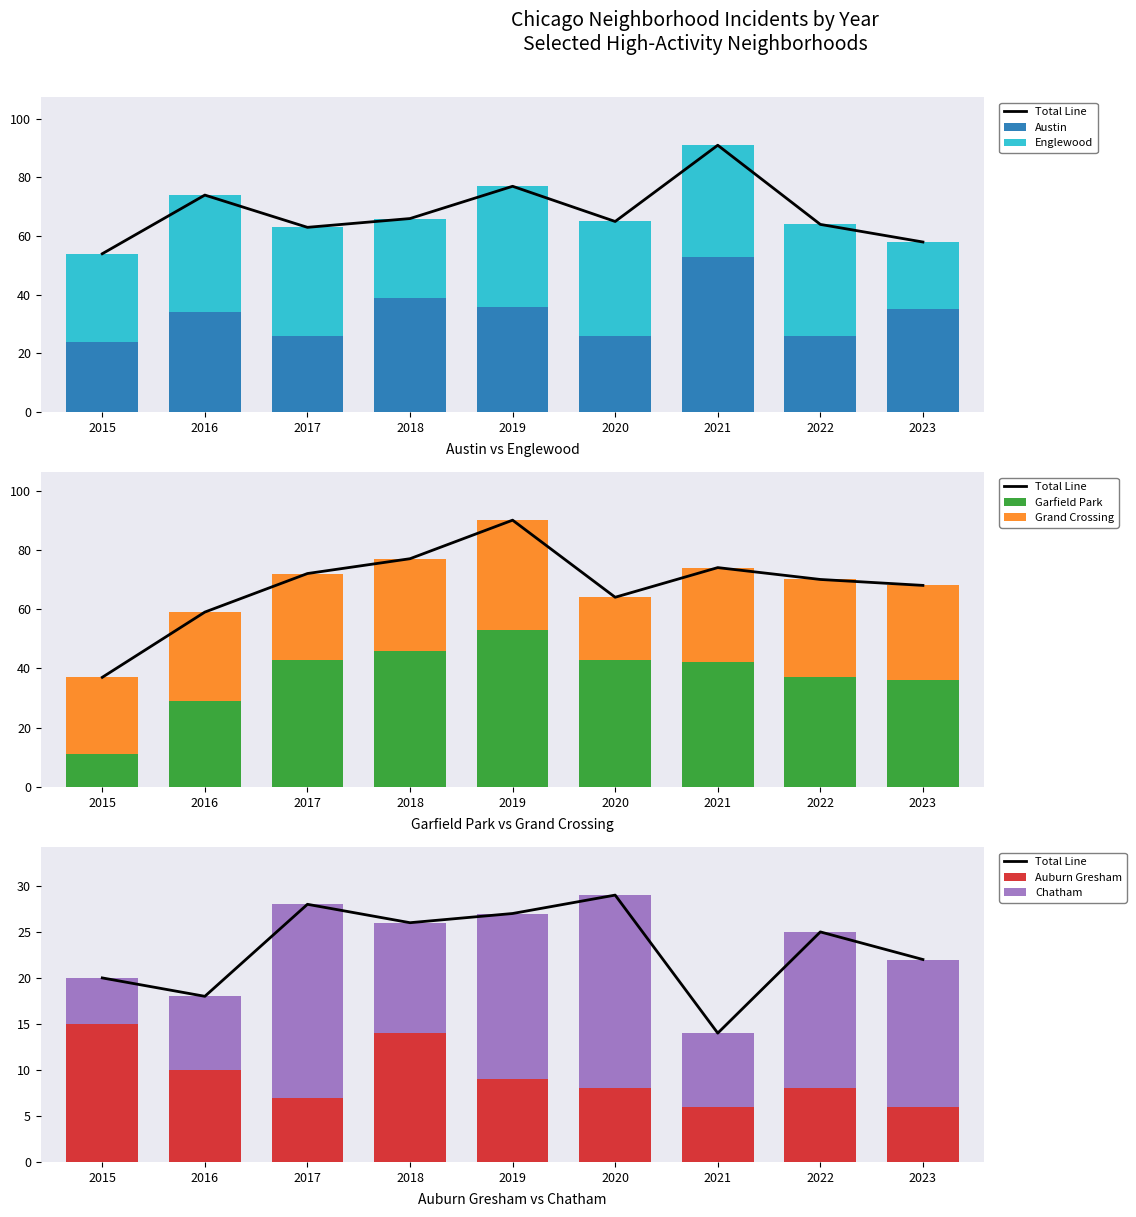

Is it true that Austin equals 69 at 2018?

False